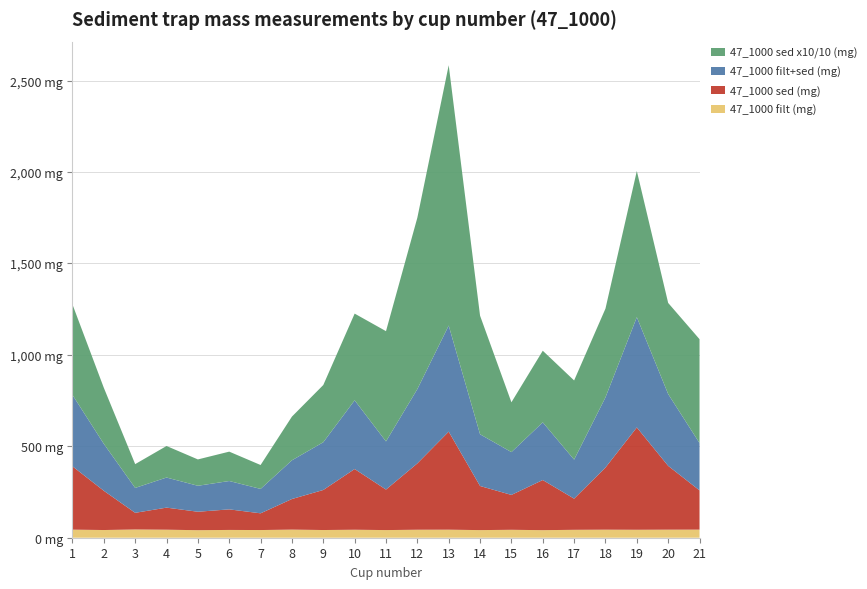

Reading left to right, list all the values displayed in this chart.

47_1000 filt+sed (mg): 390.5	256.7	136.2	164.6	142.1	155.1	133.5	211.7	261.1	375.7	263.4	406.5	580.1	282.9	234.1	315.5	213.6	383.8	603.1	392.9	258.9
47_1000 sed (mg): 346.3	214.6	91.1	120.7	100.9	112.5	91.5	167.3	219.1	332.0	221.6	362.8	536.1	241.2	190.7	274.2	170.3	339.8	559.6	348.8	214.6
47_1000 sed x10/10 (mg): 494.7	306.6	130.1	172.4	144.1	160.7	130.7	239.0	312.9	474.3	602.9	937.4	1423.7	648.6	272.5	391.7	432.9	485.4	799.4	498.2	568.1
47_1000 filt (mg): 44.2	42.1	45.1	43.9	41.2	42.6	42.0	44.4	42.1	43.7	41.8	43.7	44.0	41.6	43.4	41.3	43.3	44.0	43.5	44.1	44.3